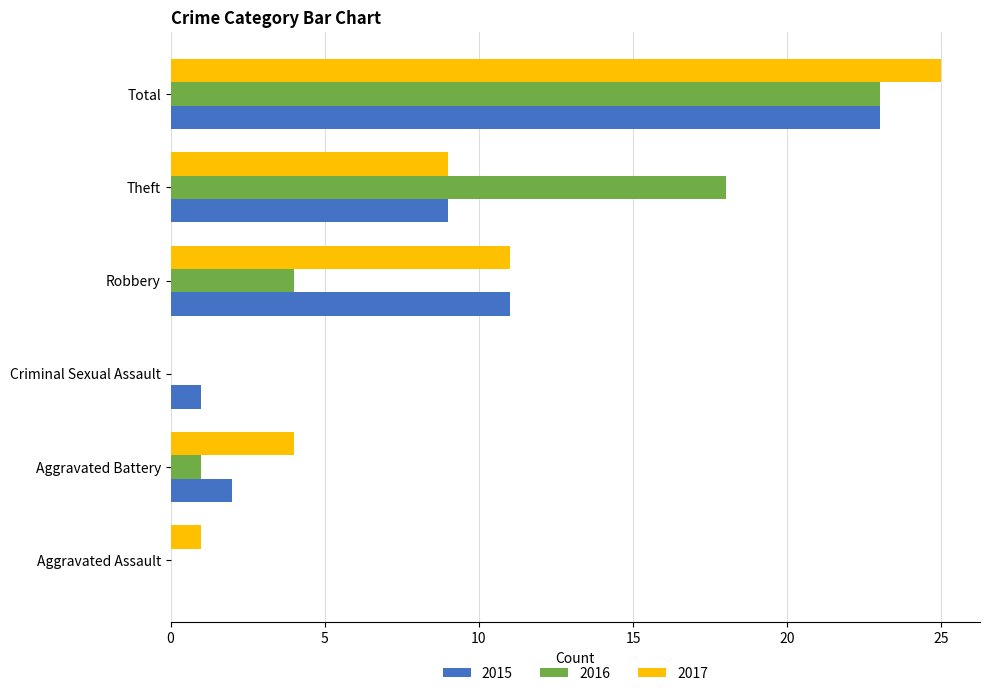

Which category has the highest value in the 2017 series?

Total